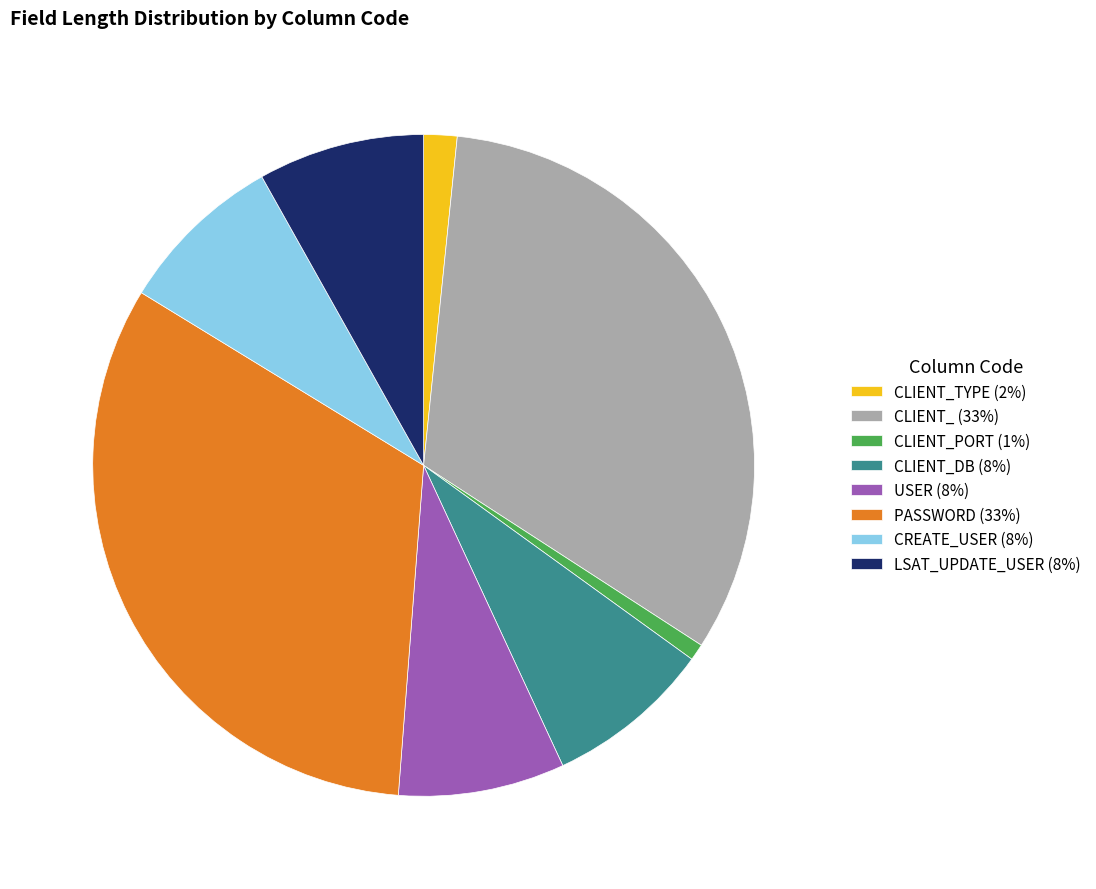

Combined, do CLIENT_ (33%) and PASSWORD (33%) account for over 50%?

Yes